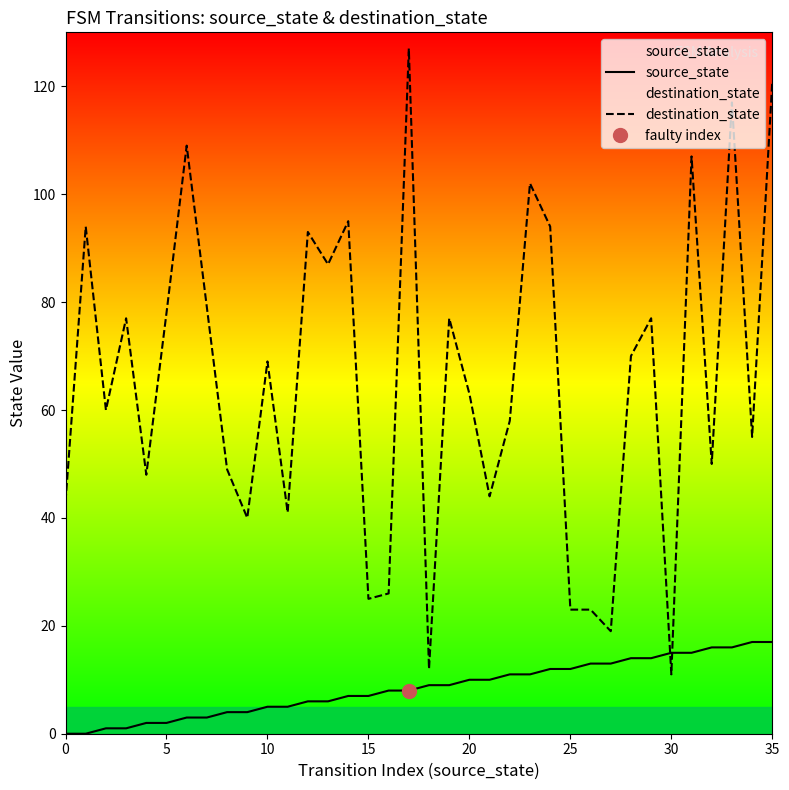

What is the maximum value for destination_state?

127